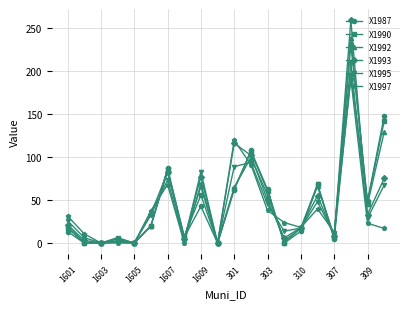

What is the maximum value for X1997?

190.5